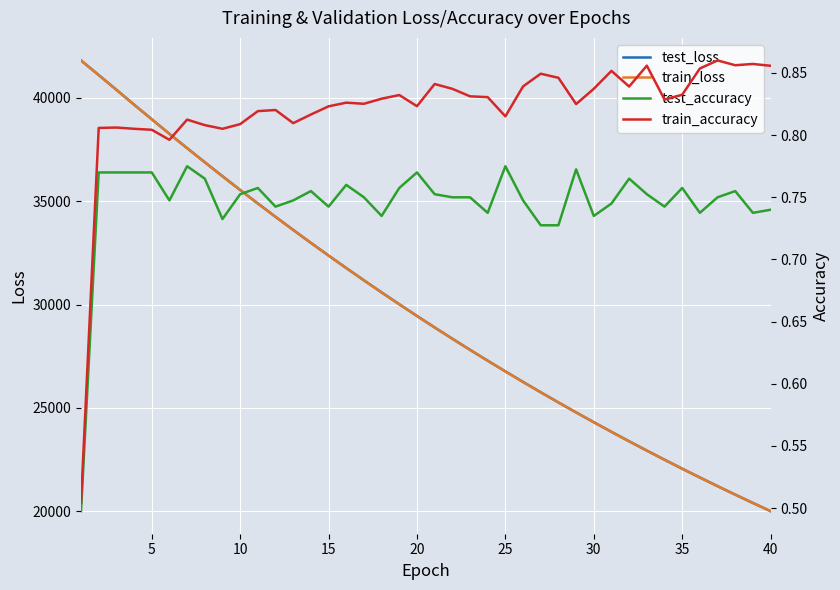

Rank the series at 15 from lowest to highest value.

test_accuracy, train_accuracy, train_loss, test_loss